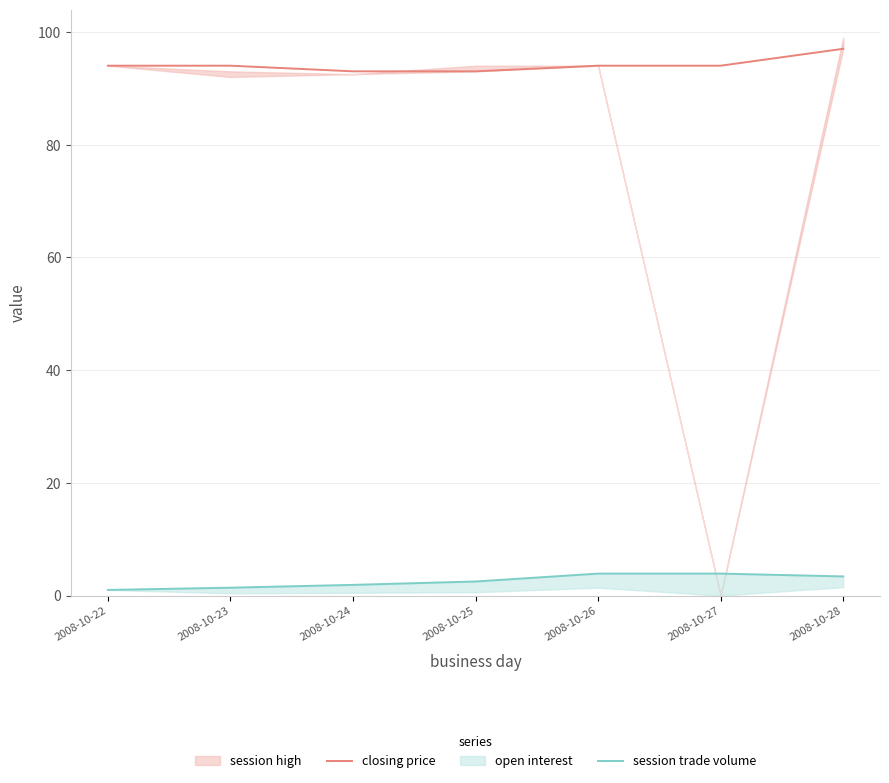

What is the minimum value for closing price?

93